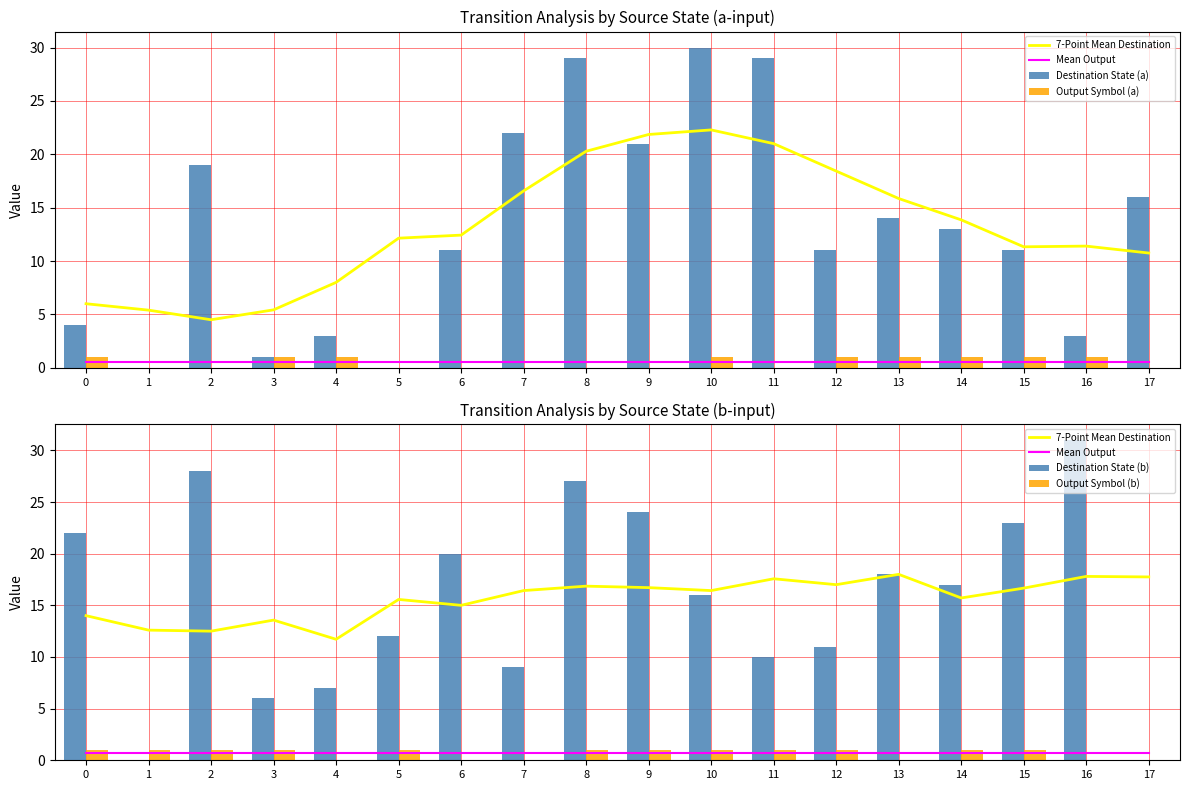

What is the sum of all Output Symbol (b) values?

12.0